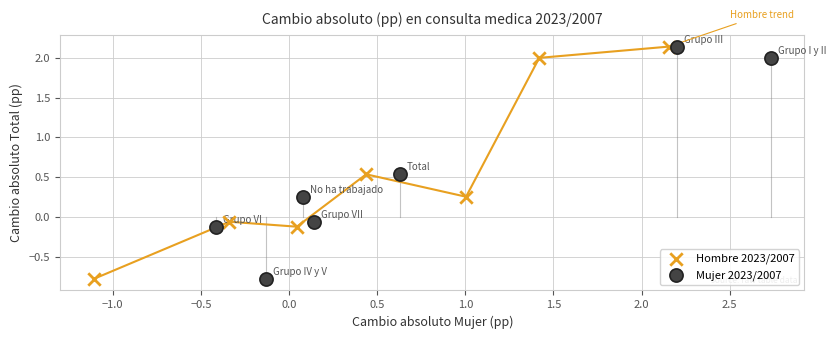

What are all the series names shown in the legend?

Hombre 2023/2007, Mujer 2023/2007